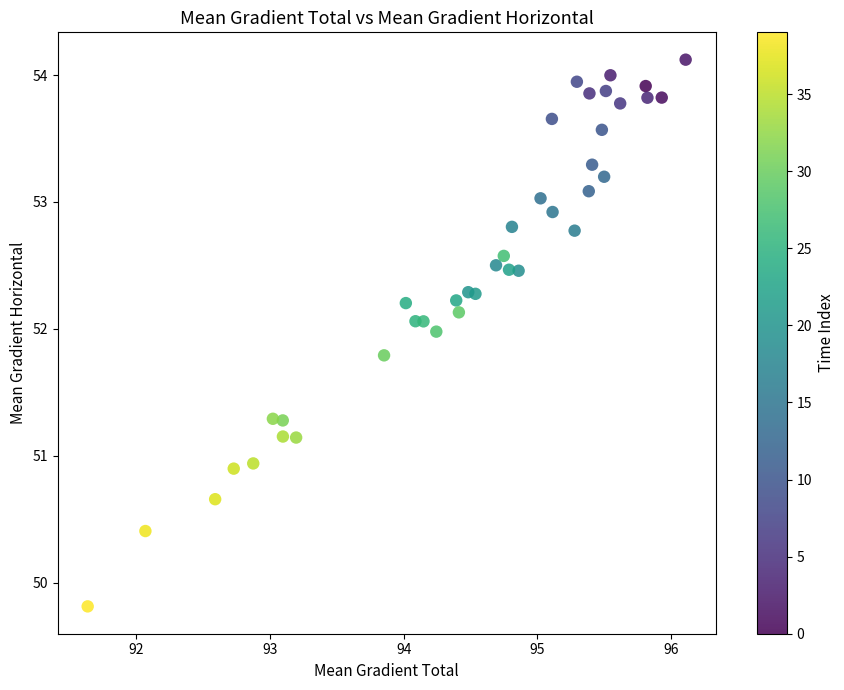

What is the range of X values (max minus min)?

4.5